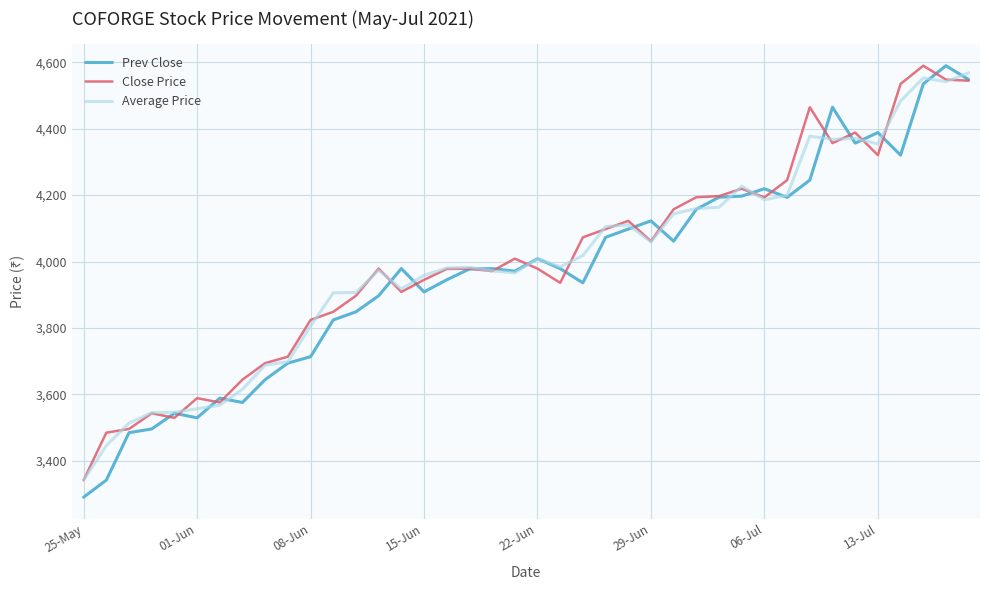

What is the minimum value shown in the chart?

3290.4